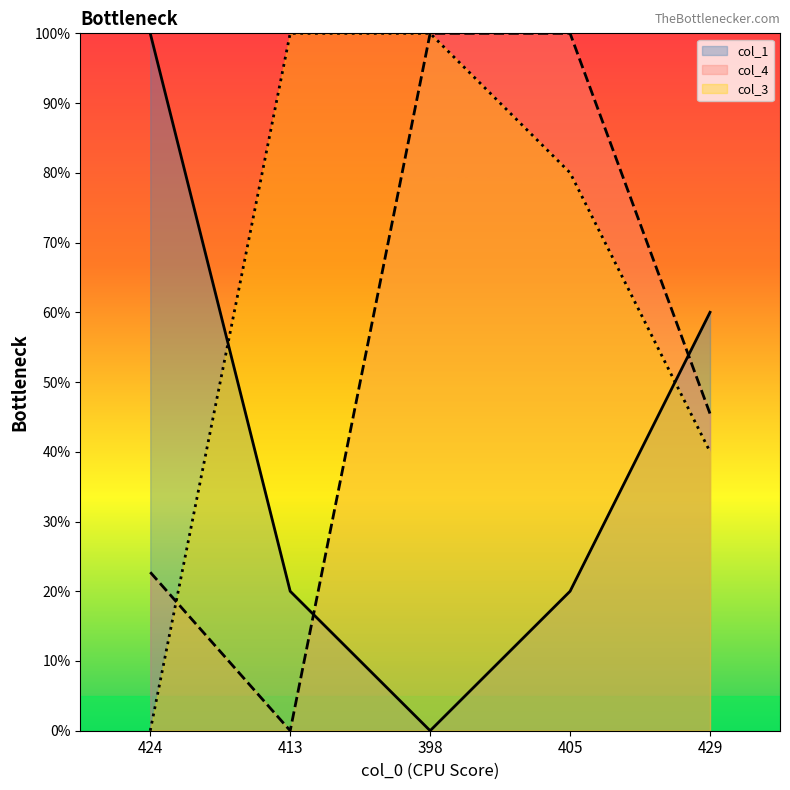

How many values in col_4 are above zero?

4